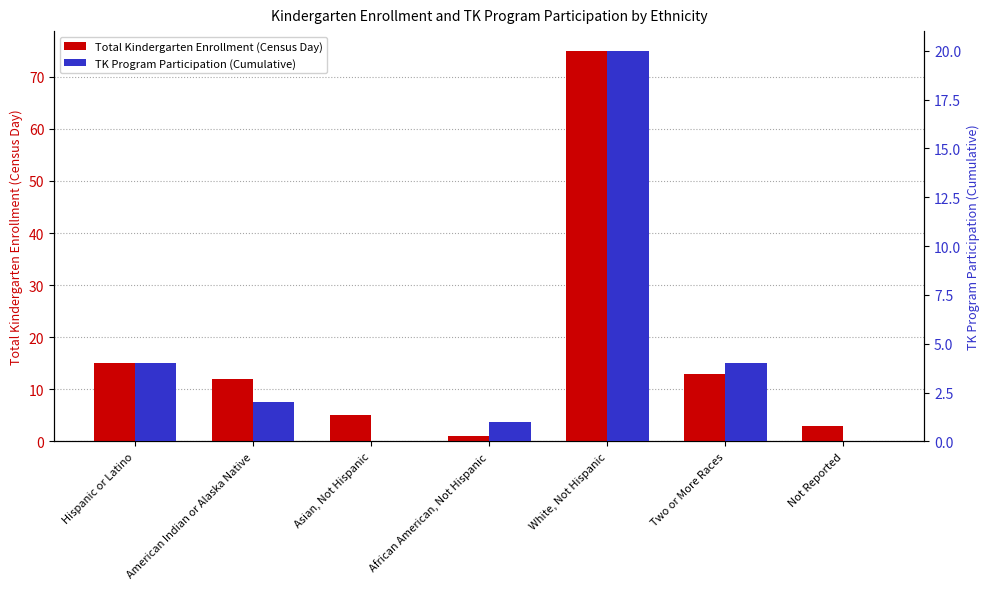

How many data points in Total Kindergarten Enrollment (Census Day) are above 12?

3